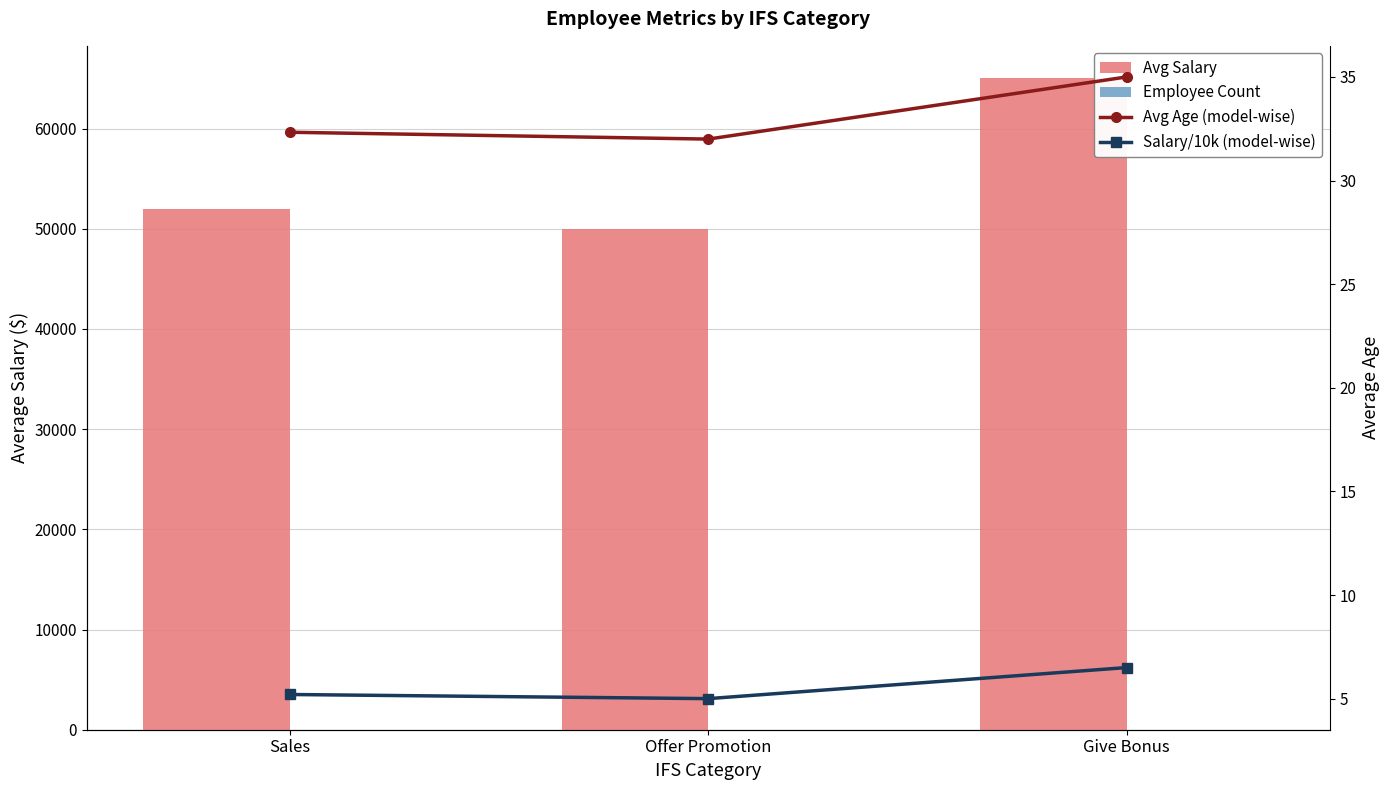

How many values in the Salary/10k (model-wise) series exceed 5?

2